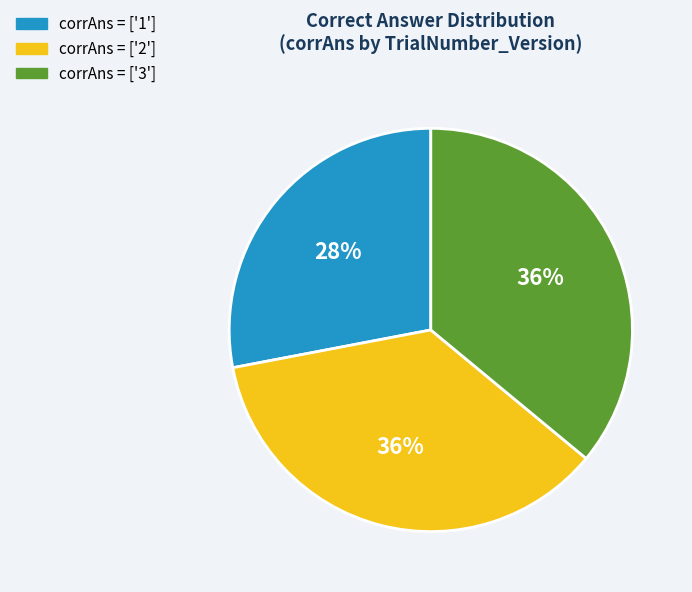

To the nearest percent, what is the difference between the largest and smallest slice percentages?

8%